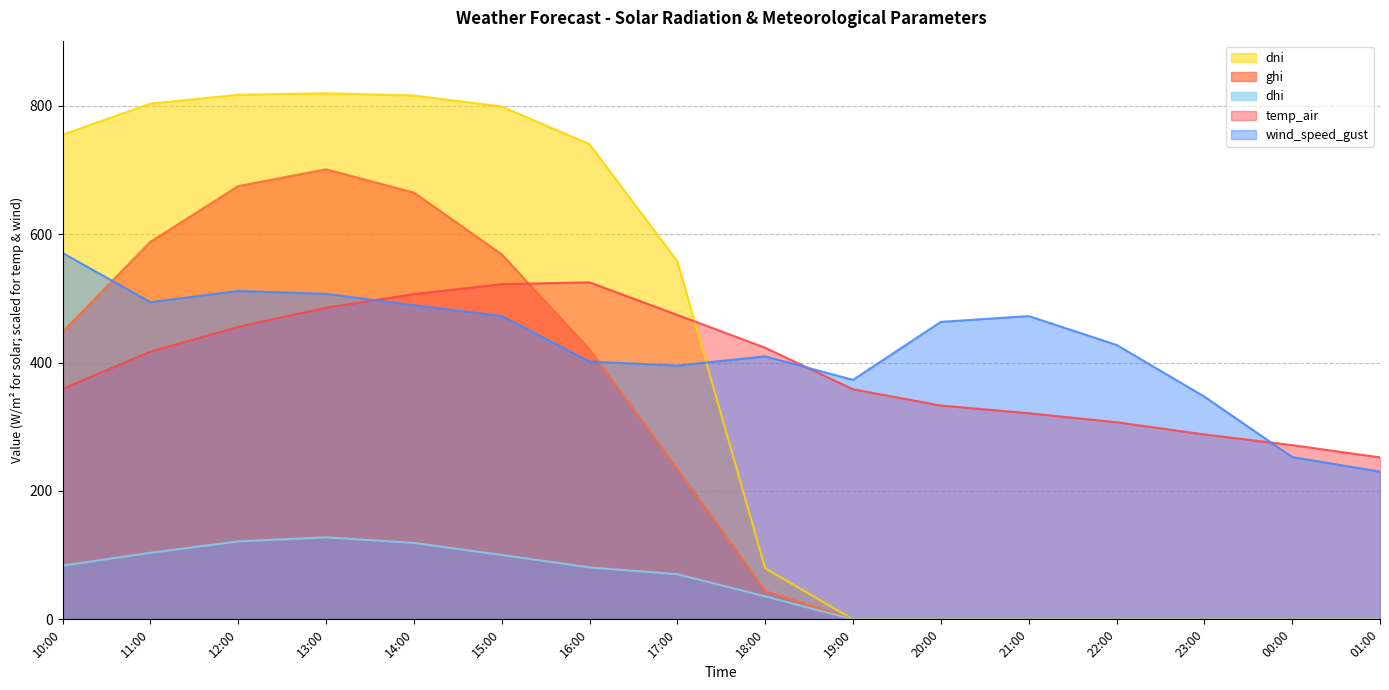

At which category does the chart reach its minimum across all series?

19:00